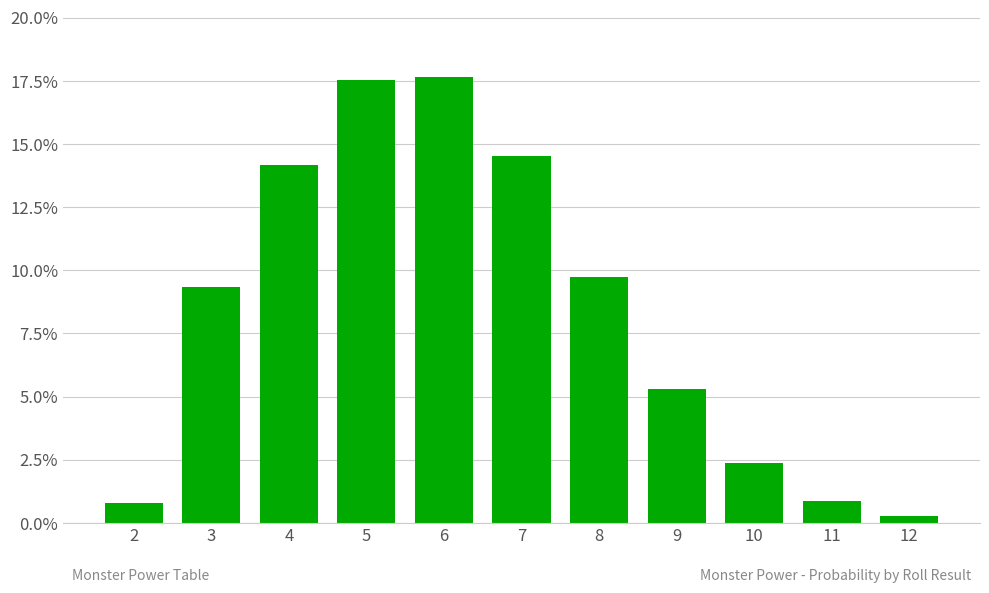

What is the maximum value shown in the chart?

0.2